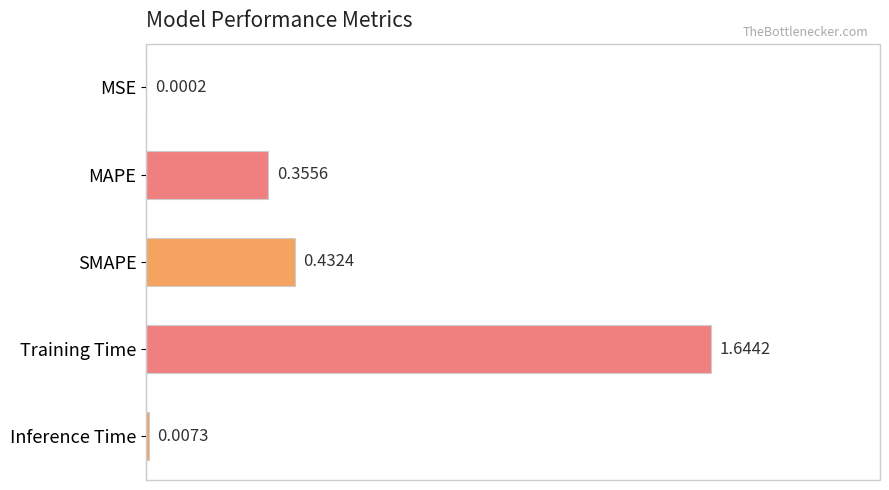

At which label is the value closest to 0?

MSE